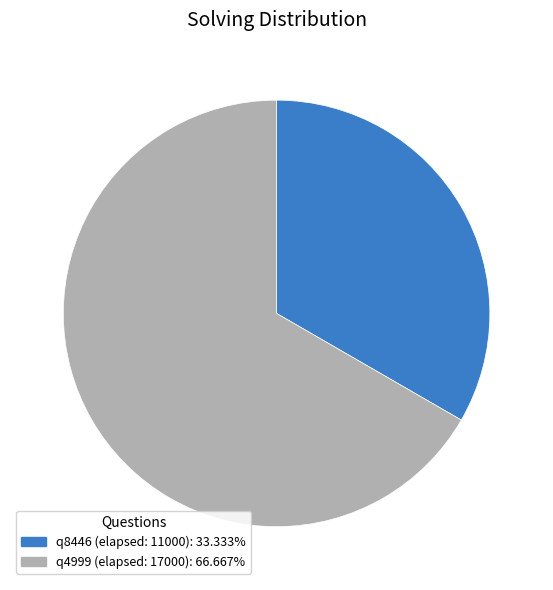

Rank the categories by value from lowest to highest.

q8446 (elapsed: 11000), q4999 (elapsed: 17000)